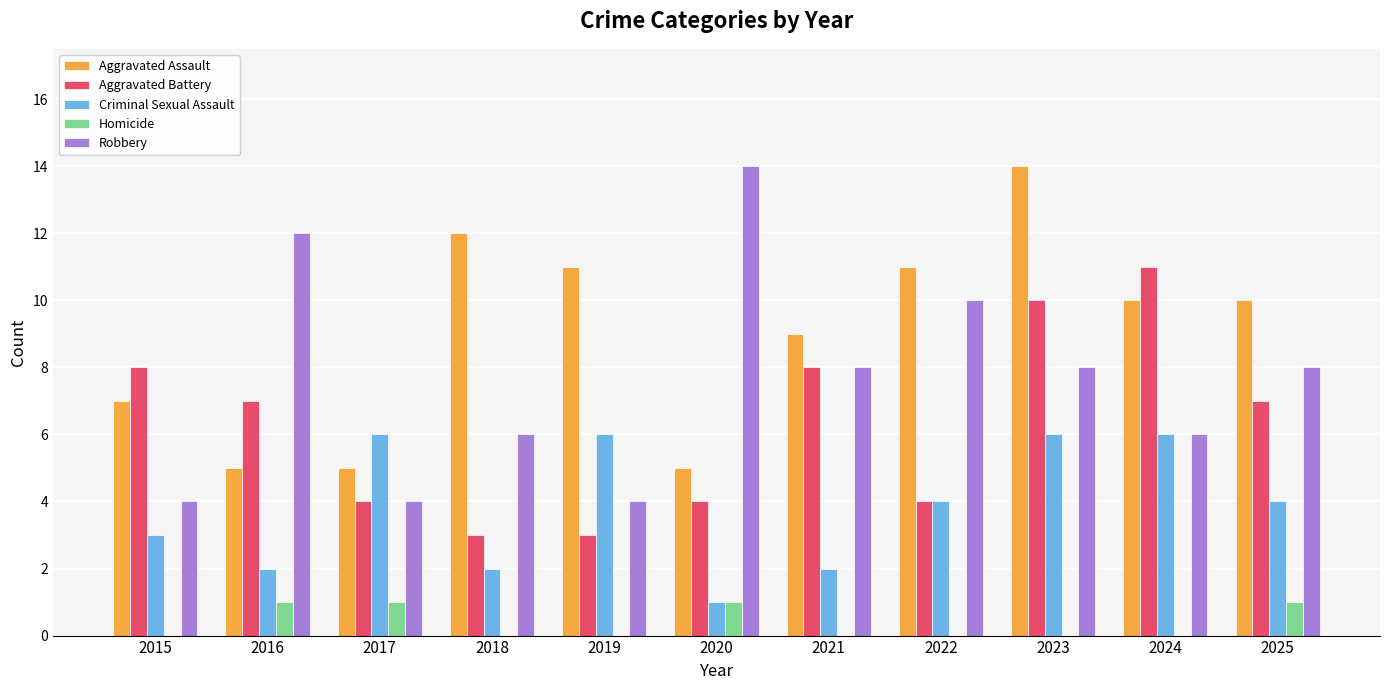

Which category has the highest value in the Aggravated Assault series?

2023